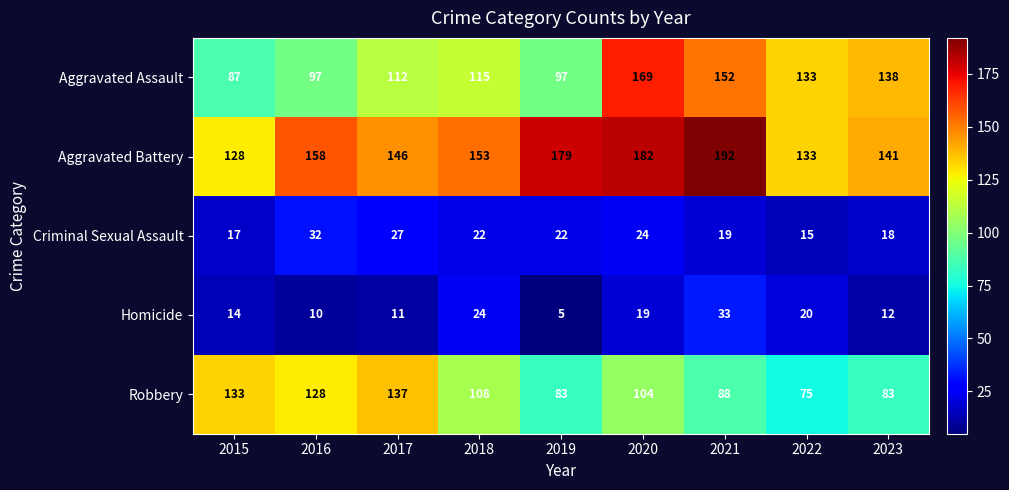

What is the average value of the Robbery series?

104